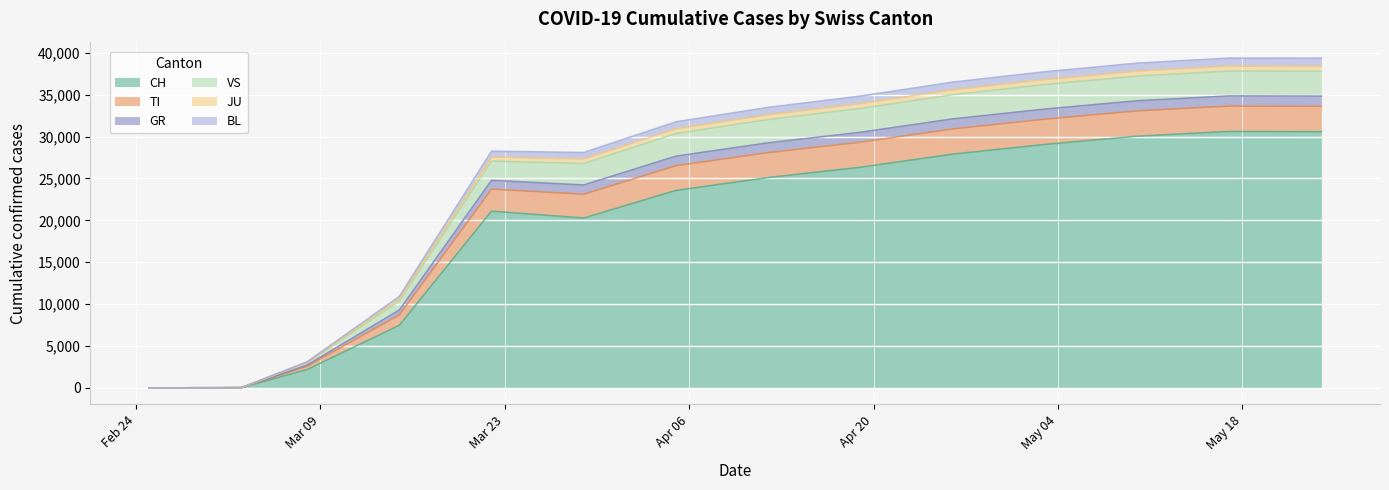

What is the highest value of the CH series?

30611